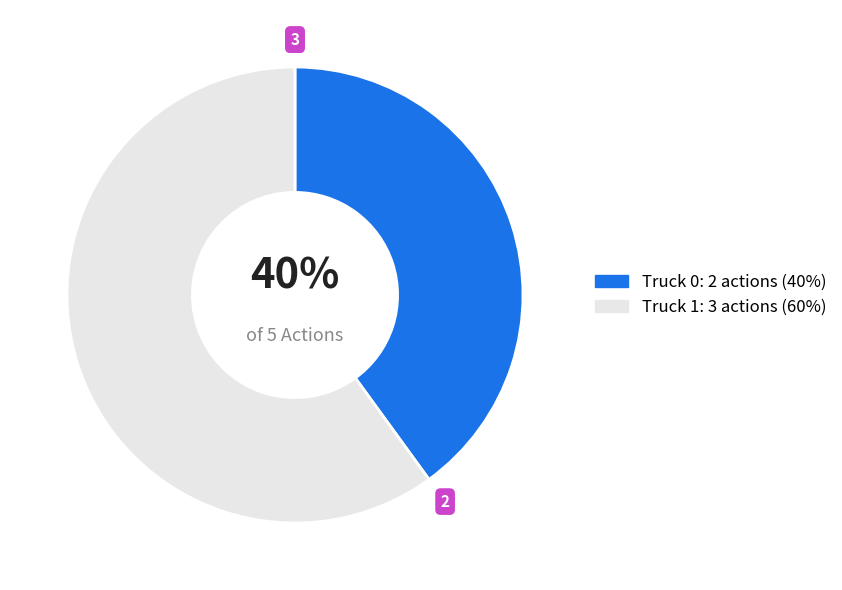

Which category has the biggest portion of the pie?

Truck 1